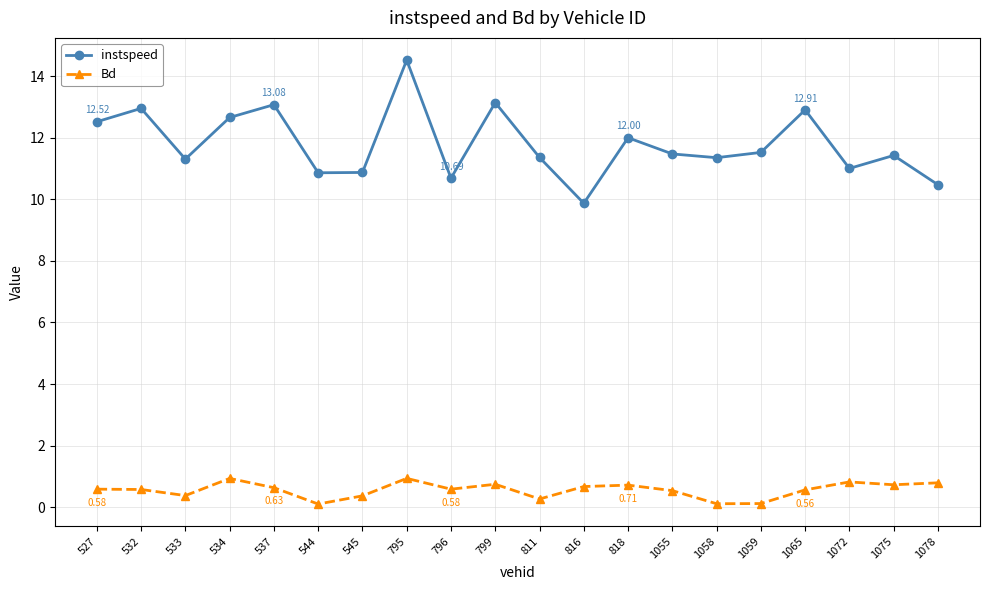

Which series changed the most between 537 and 795?

instspeed